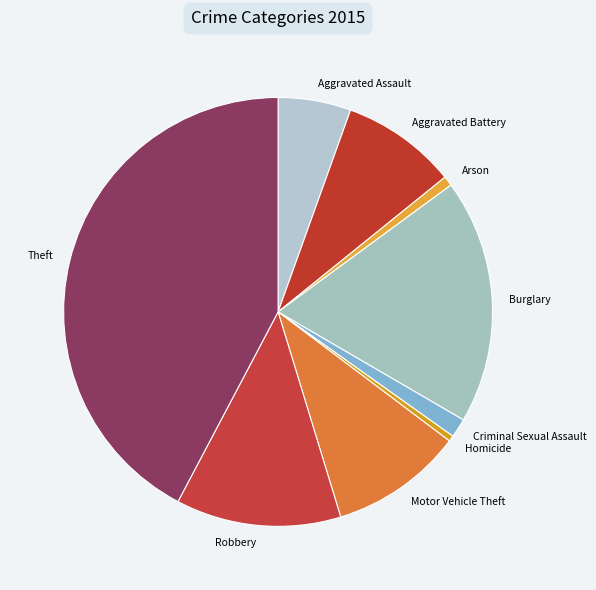

Do Theft and Criminal Sexual Assault together represent more than half of the pie?

No